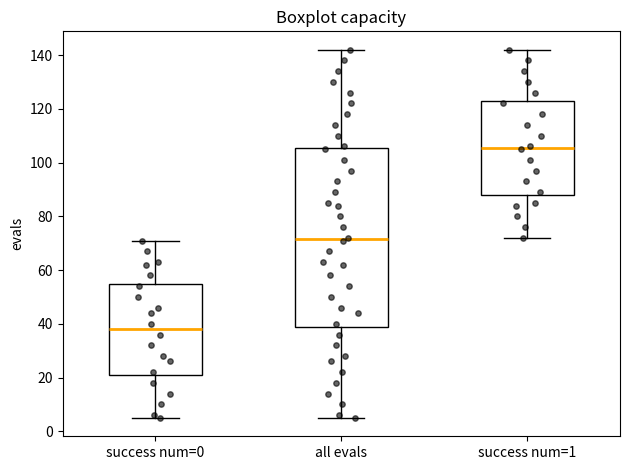

Reading left to right, transcribe this box plot: for each box, give where its median line is, the range the box spans, and where its two whiskers end, as read against the y-axis. The values are not printed on the chart, so give them approximately, as read against the axis.

success num=0: median 38, box 22 to 56, whiskers 6 to 72
all evals: median 72, box 40 to 106, whiskers 6 to 142
success num=1: median 106, box 88 to 124, whiskers 72 to 142